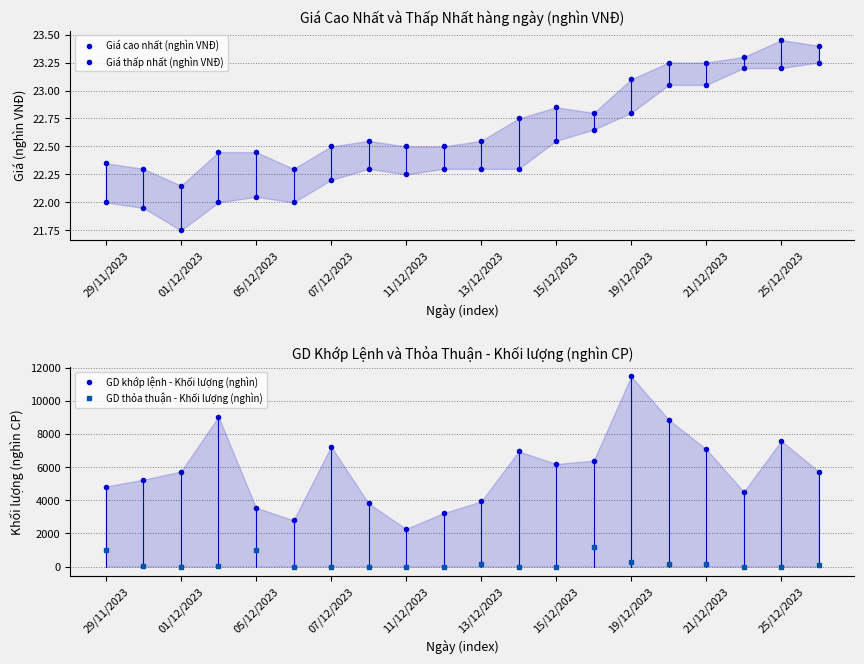

What is the approximate value of GD khớp lệnh - Khối lượng (nghìn) at 17?

4510.0